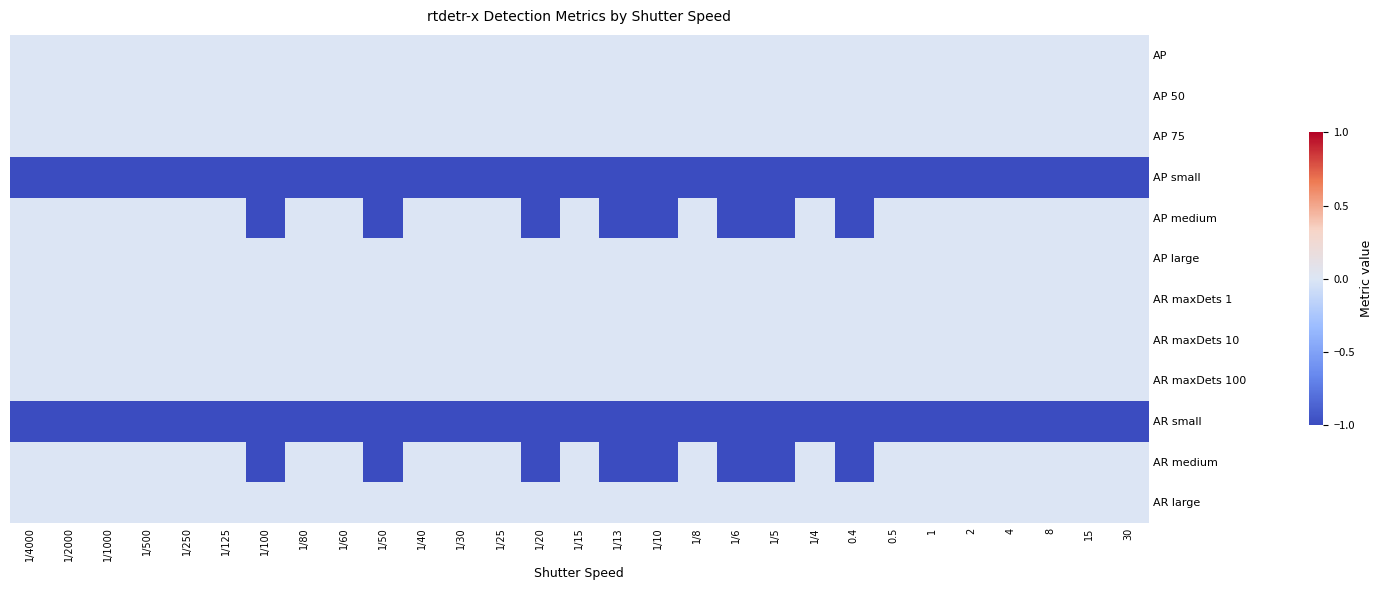

Count the number of data series in this chart.

12